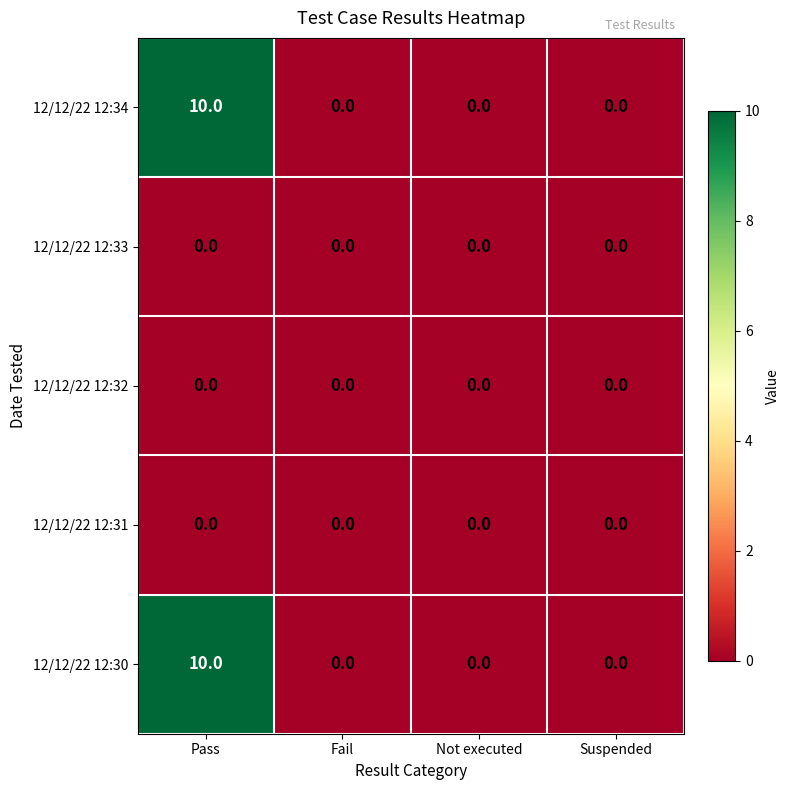

The 12/12/22 12:34 series shows 0 at Suspended. True or false?

True